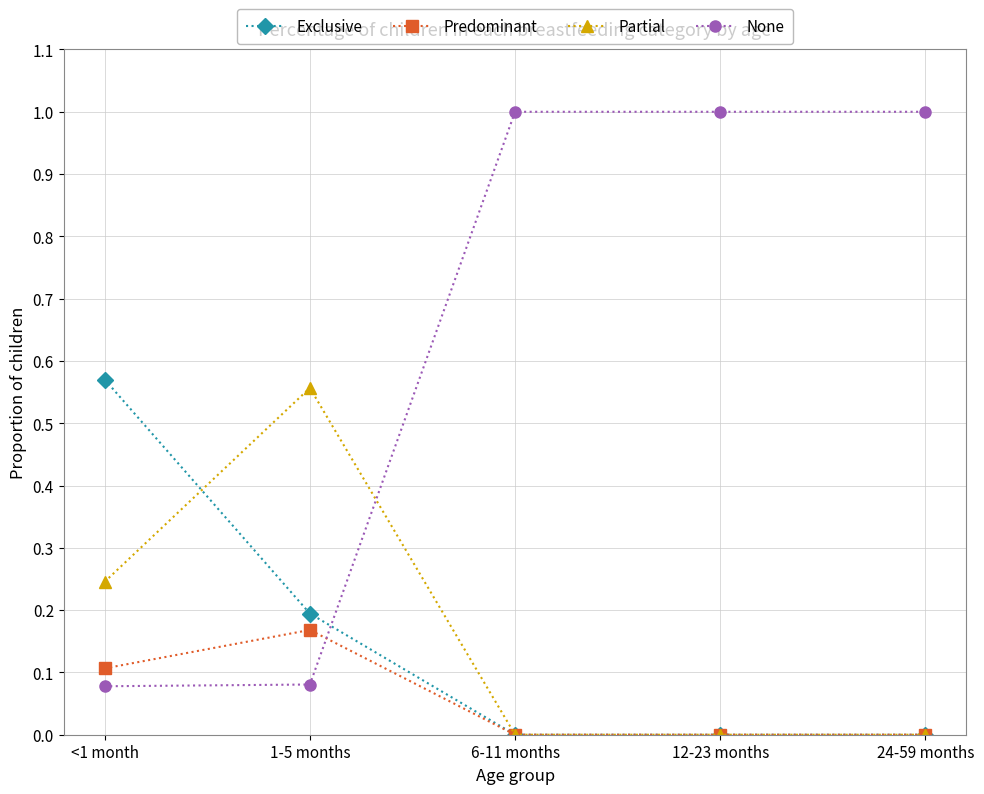

Is this an area chart (filled region under the line)?

No